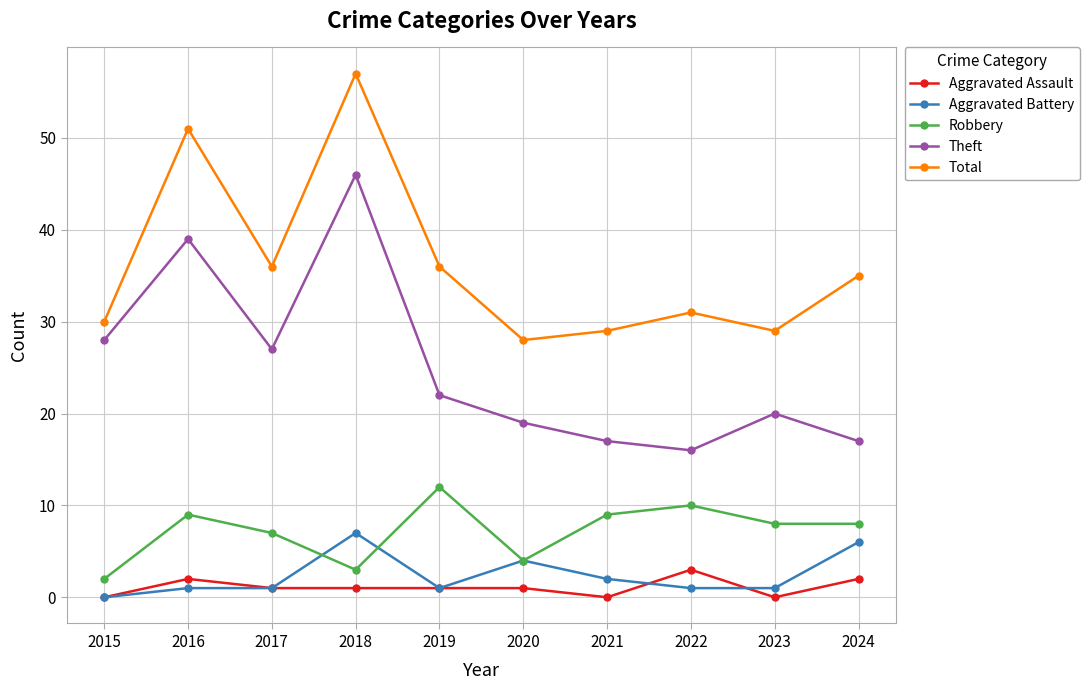

Which category has the highest value in the Total series?

2018